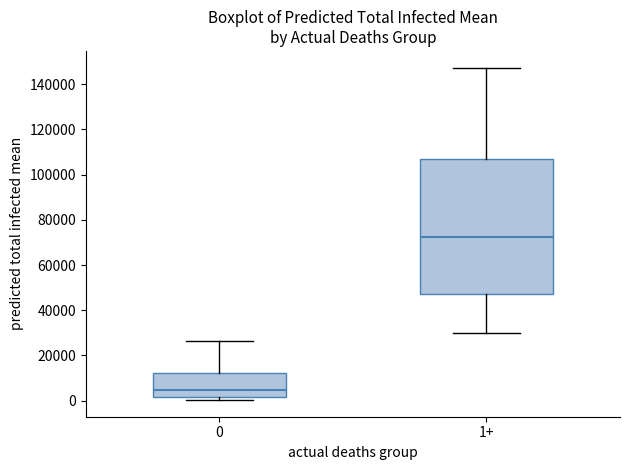

Reading left to right, read every box against the y-axis: the position of its median line, the range the box covers, and the ends of its whiskers. The values are not printed on the chart, so give them approximately, as read against the axis.

0: median 4000, box 2000 to 12000, whiskers 0 to 26000
1+: median 72000, box 48000 to 106000, whiskers 30000 to 148000